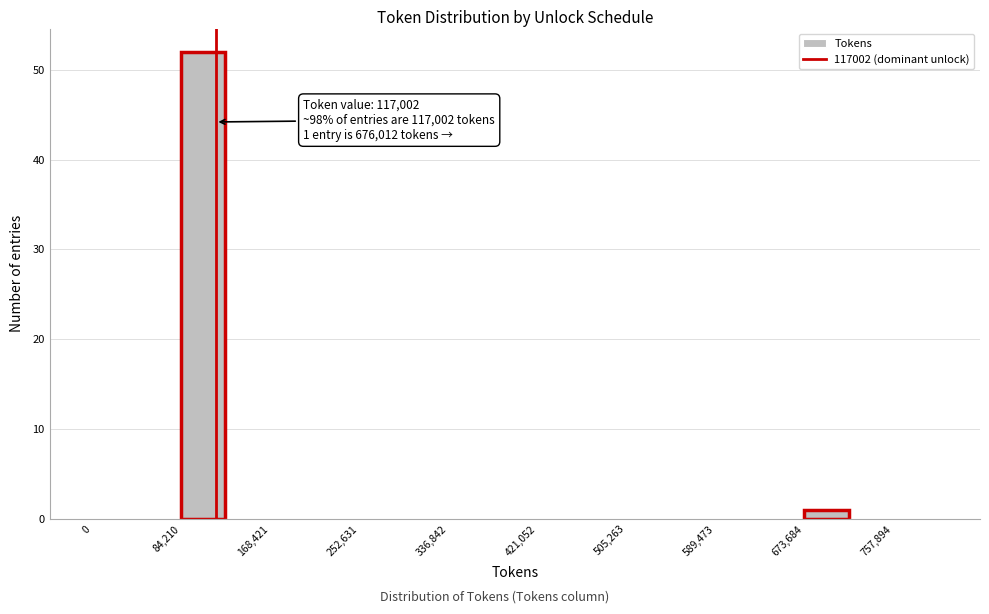

Over which range of the x-axis is the bar tallest?

80000 to 130000